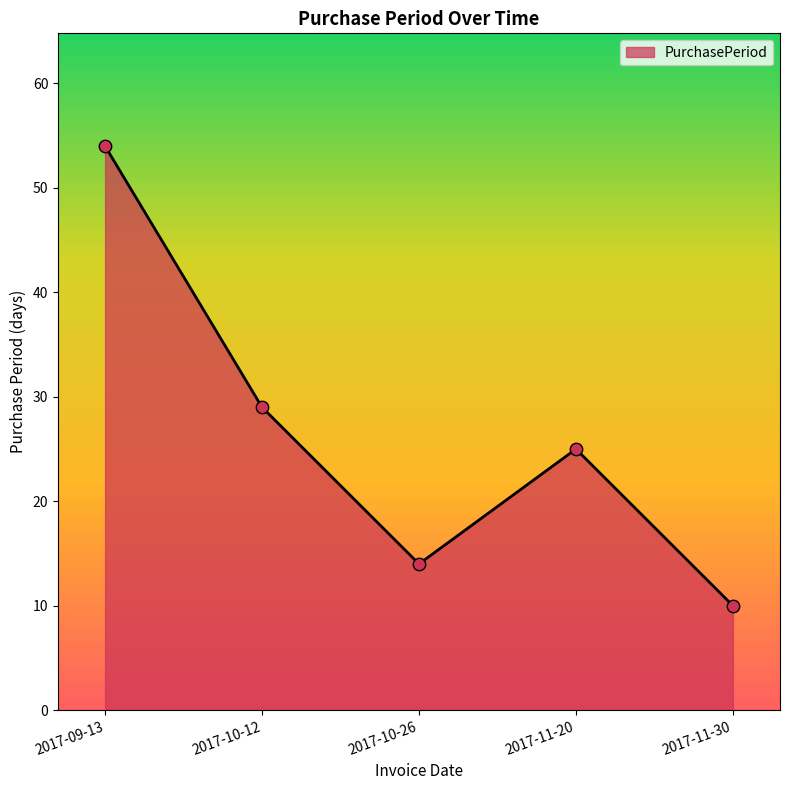

What is the change in value from 2017-10-12 to 2017-11-20?

-4